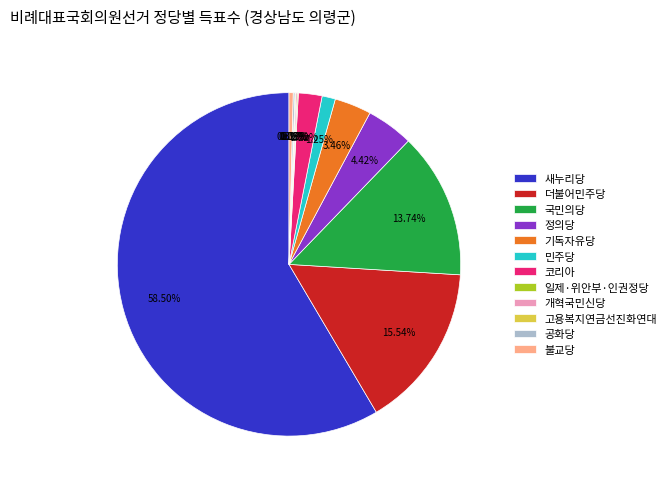

Is the sum of 민주당 and 코리아 greater than half?

No